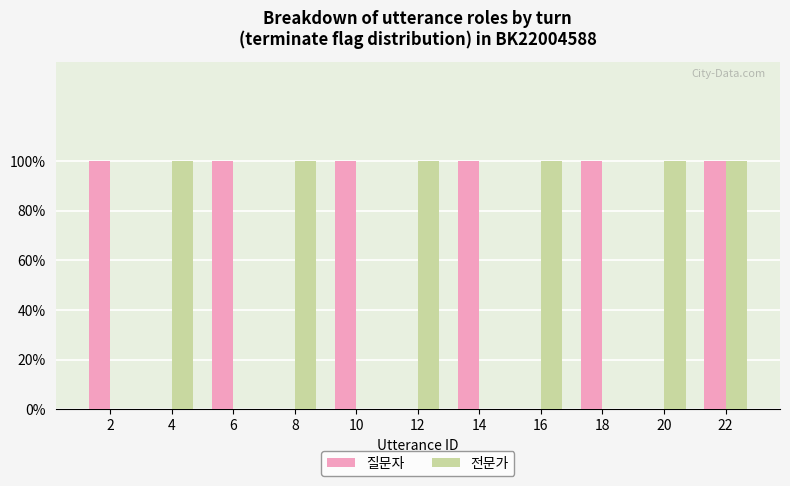

At how many categories does at least one series exceed 0?

11